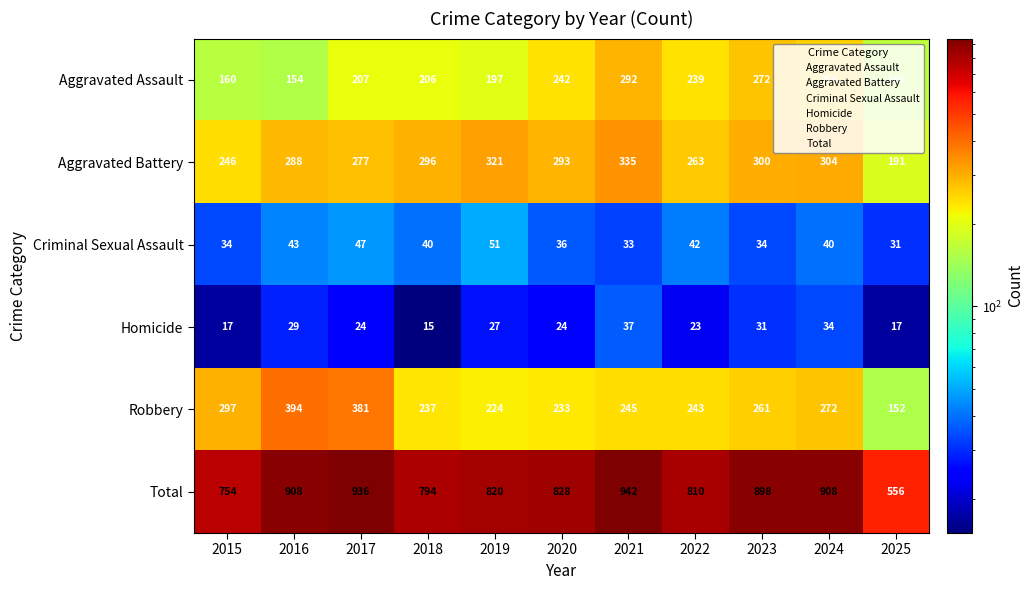

At which label is Aggravated Assault closest to 223?

2017